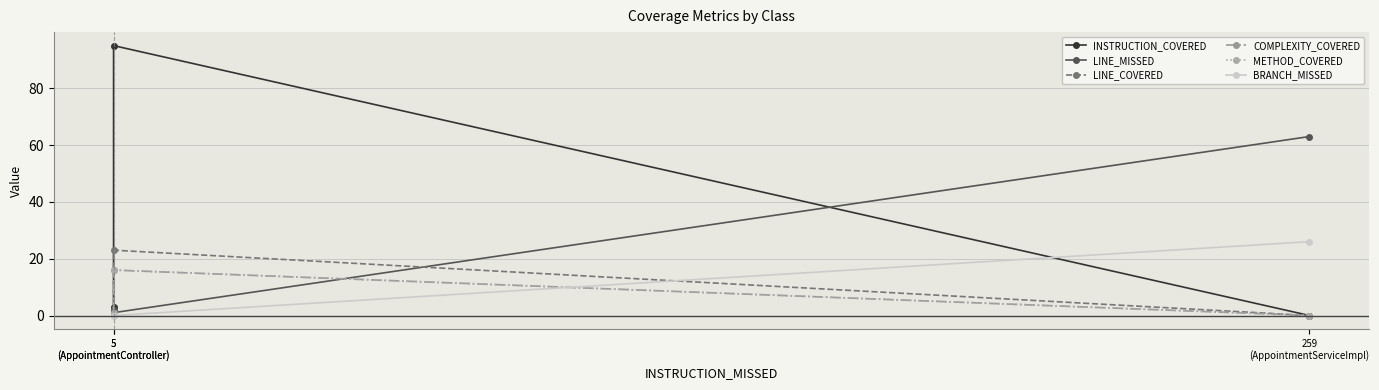

How many data points in INSTRUCTION_COVERED are above 3?

1